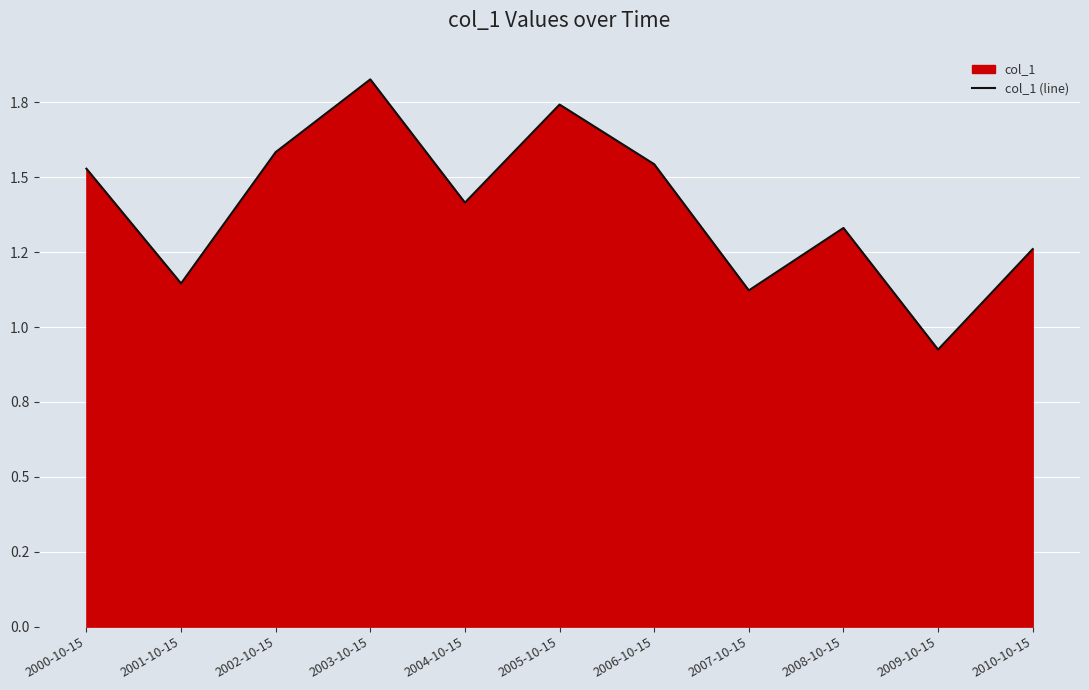

Which has a higher value, 2004-10-15 or 2009-10-15?

2004-10-15